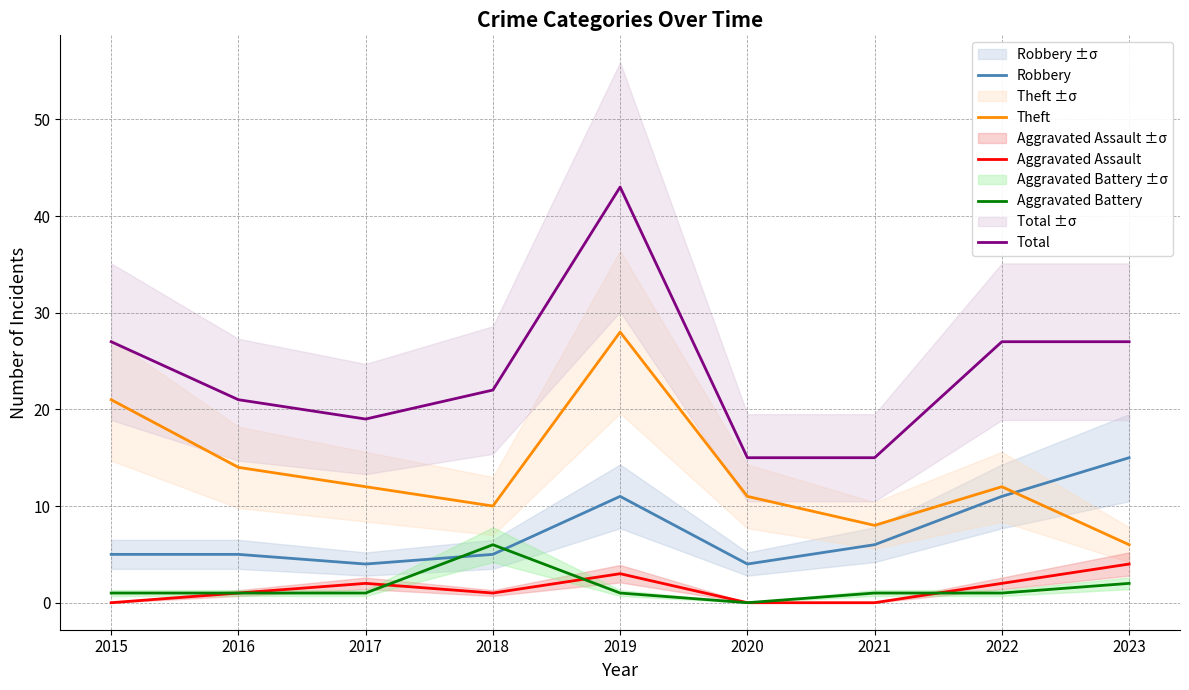

Reading left to right, list all the values displayed in this chart.

Robbery: 5	5	4	5	11	4	6	11	15
Theft: 21	14	12	10	28	11	8	12	6
Aggravated Assault: 0	1	2	1	3	0	0	2	4
Aggravated Battery: 1	1	1	6	1	0	1	1	2
Total: 27	21	19	22	43	15	15	27	27